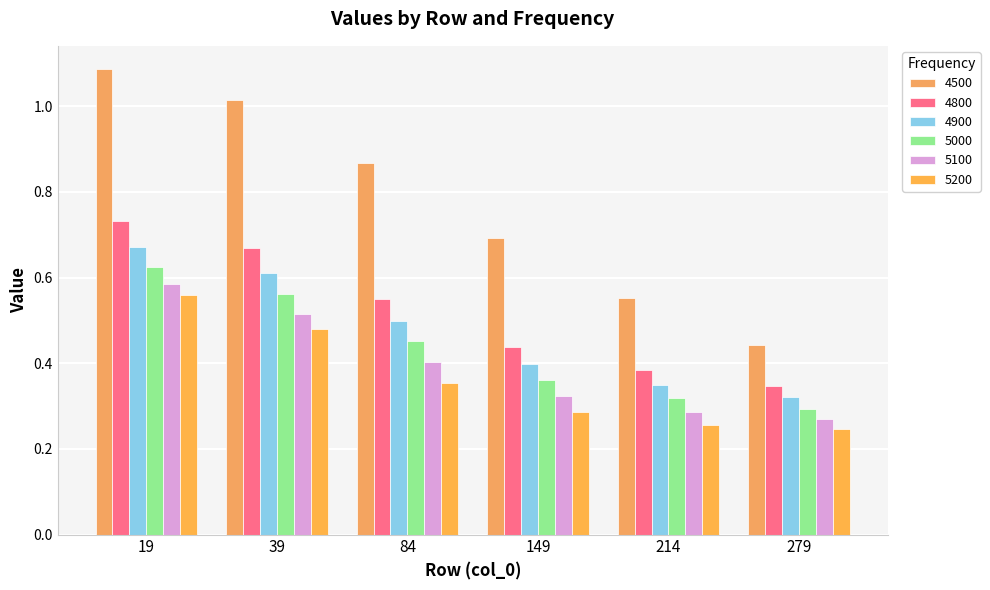

How many groups of bars are there?

6